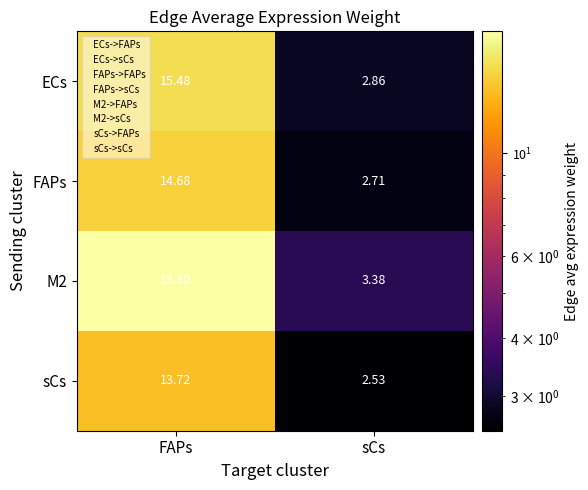

At which label does ECs first exceed 15?

FAPs